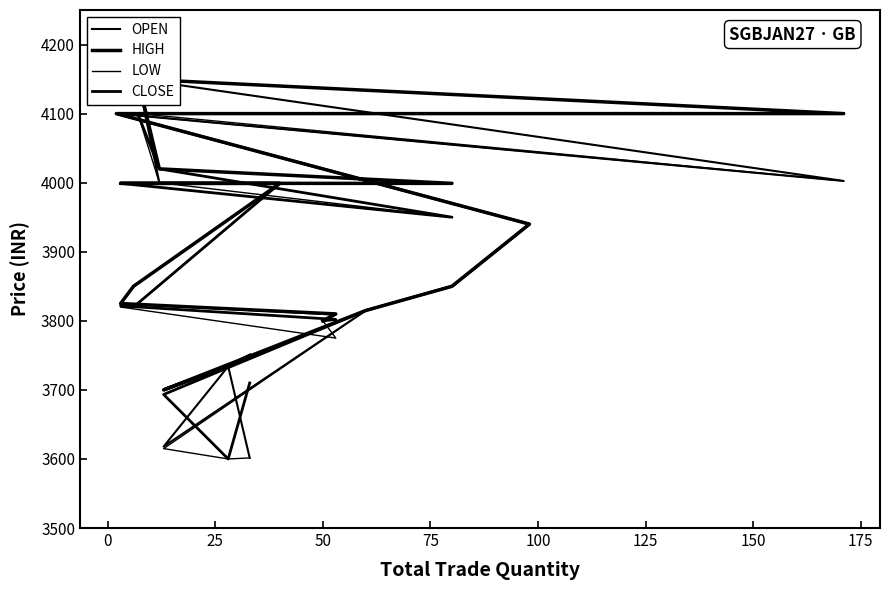

At which category is the sum across all series the highest?

175